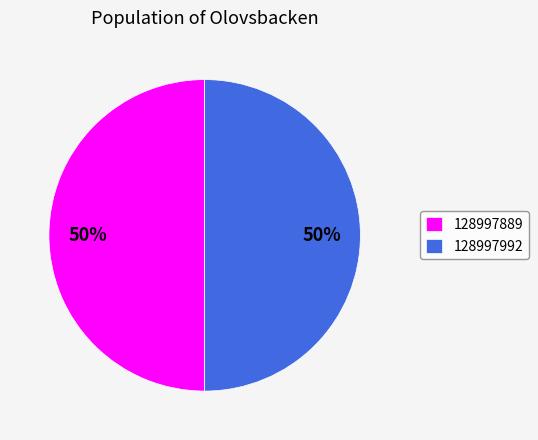

To the nearest percent, what is the average slice percentage?

50%